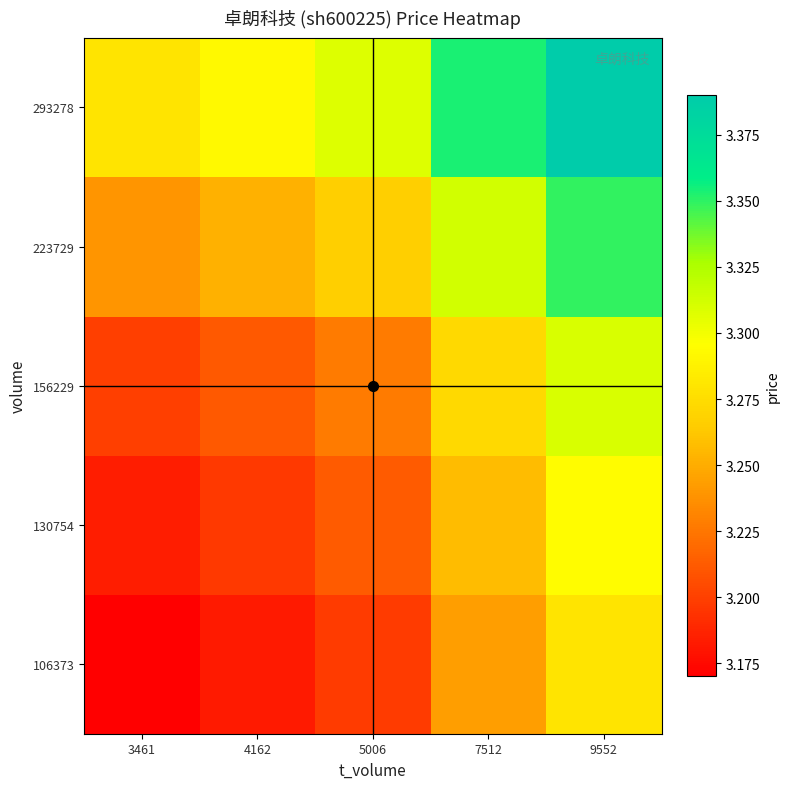

Reading right to left, what are all the values shown in this chart?

106373: 9552=3.3	7512=3.2	5006=3.2	4162=3.2	3461=3.2
130754: 9552=3.3	7512=3.3	5006=3.2	4162=3.2	3461=3.2
156229: 9552=3.3	7512=3.3	5006=3.2	4162=3.2	3461=3.2
223729: 9552=3.3	7512=3.3	5006=3.3	4162=3.3	3461=3.2
293278: 9552=3.4	7512=3.4	5006=3.3	4162=3.3	3461=3.3